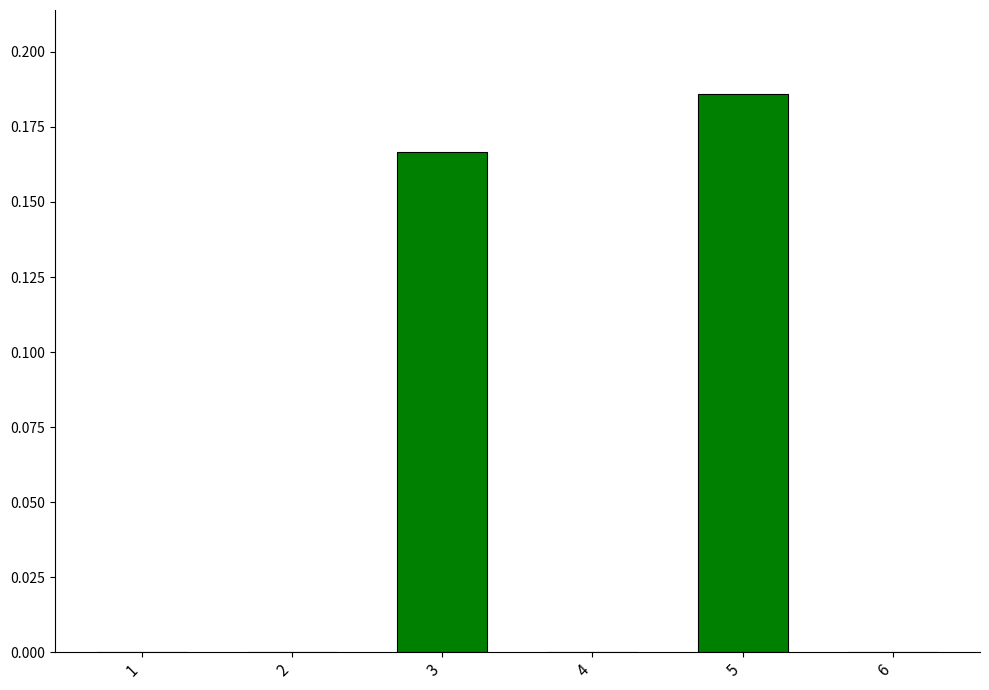

Which category has the highest value across all series?

5